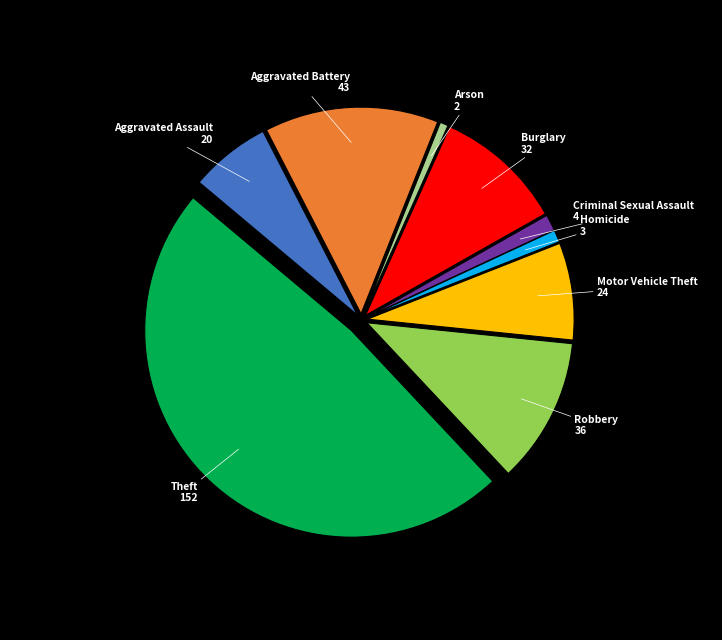

Which slice is the largest?

Theft